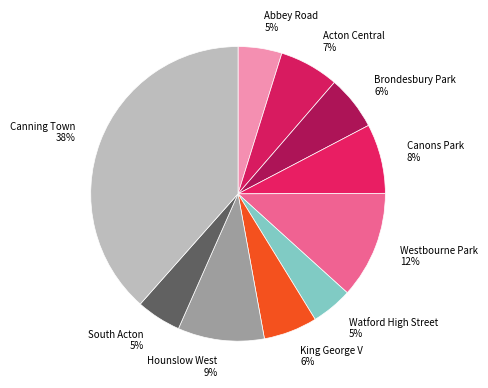

Is Westbourne Park the majority of the pie?

No